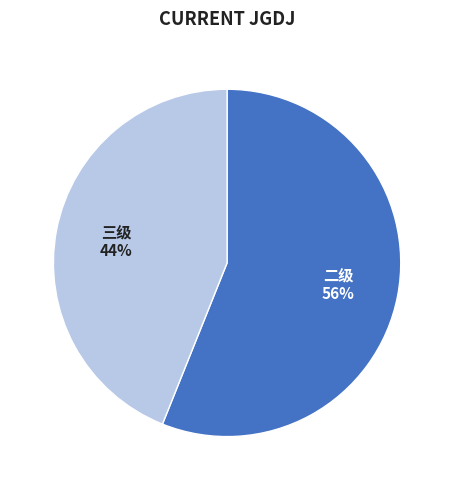

Which category has the smallest portion of the pie?

三级